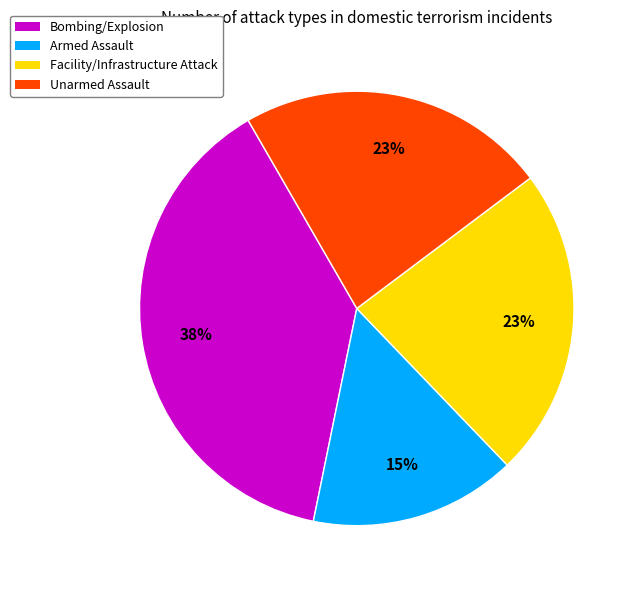

To the nearest percent, what is the difference between the Facility/Infrastructure Attack and Bombing/Explosion slice percentages?

15%